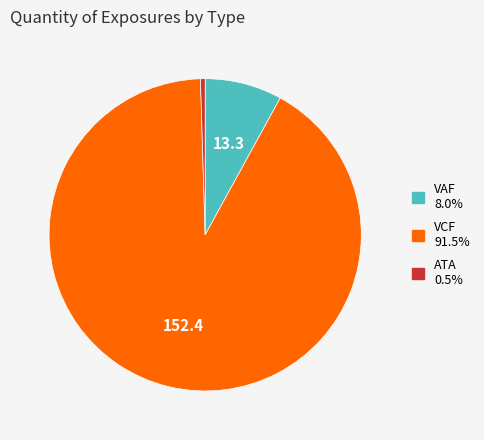

Between VCF and ATA, which is larger?

VCF